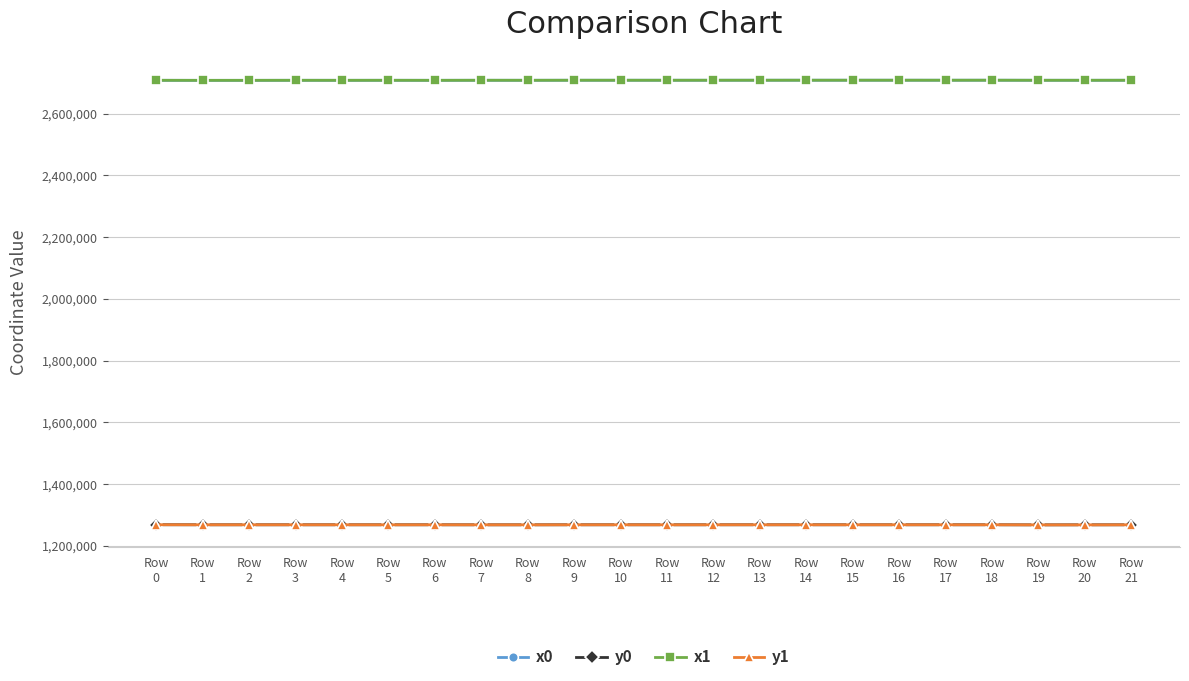

What is the value of the x0 point at the 8th from the left?

2708044.5